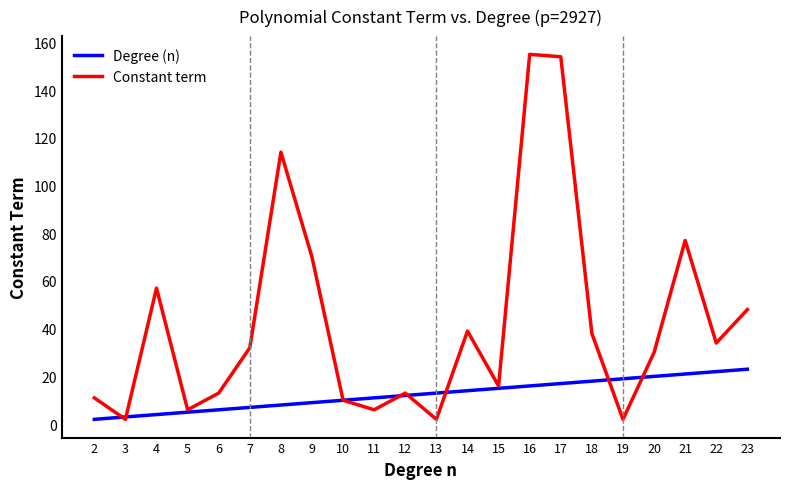

What is the spread (max minus min) of values at 5?

1